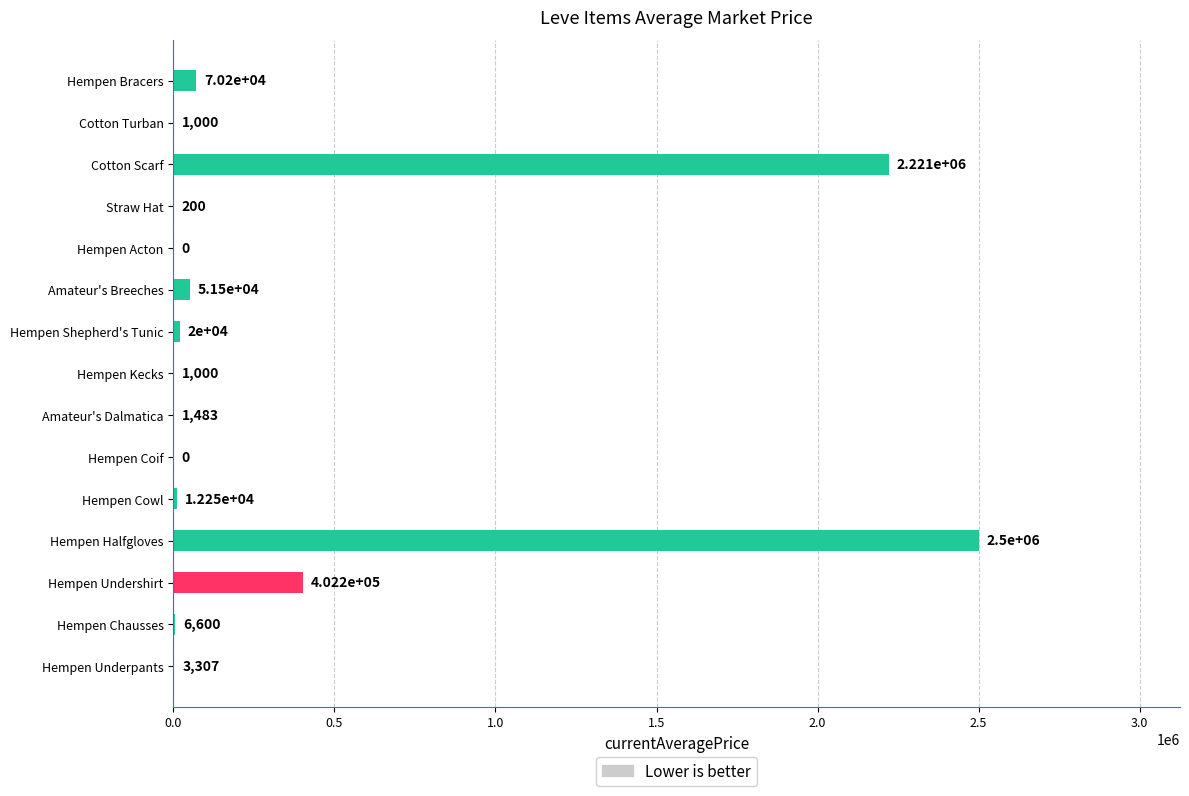

The chart shows a value of 200.0 at Straw Hat. True or false?

True